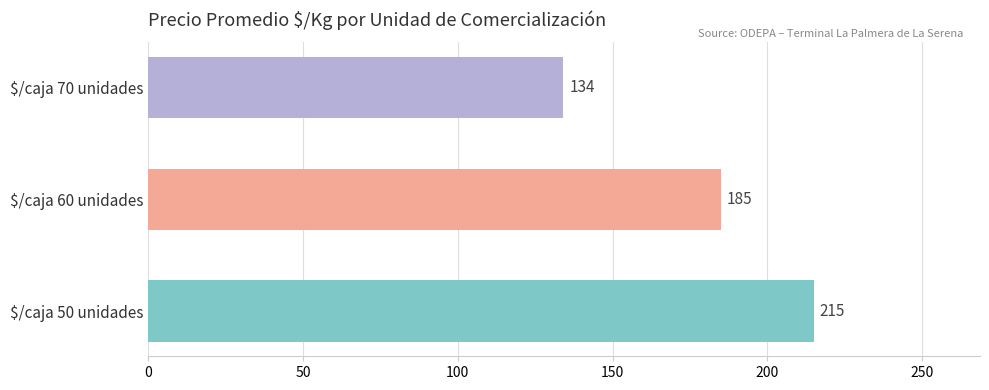

What is the sum of all values?

534